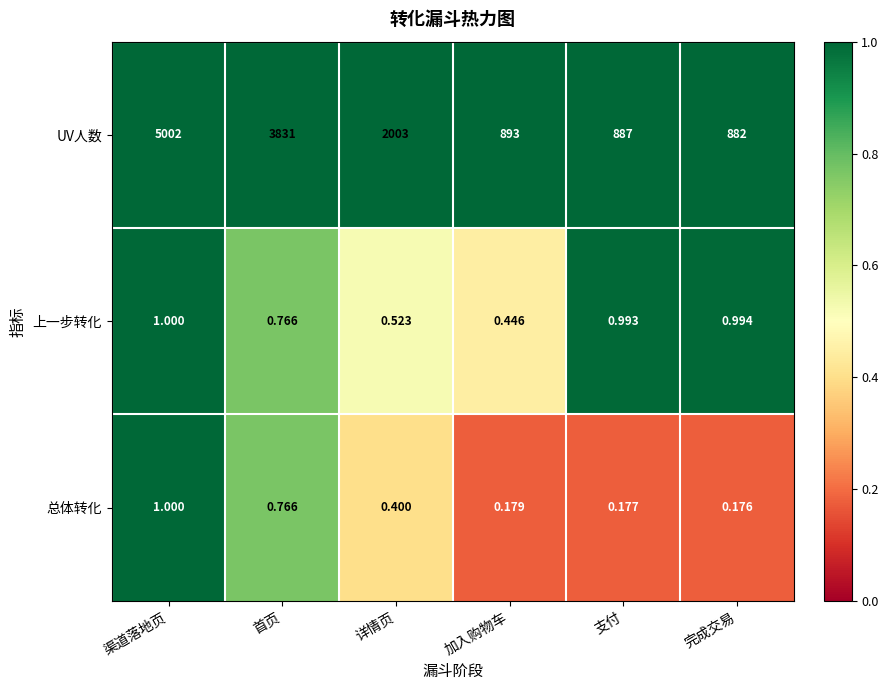

Where does the UV人数 series first go above 2003?

渠道落地页